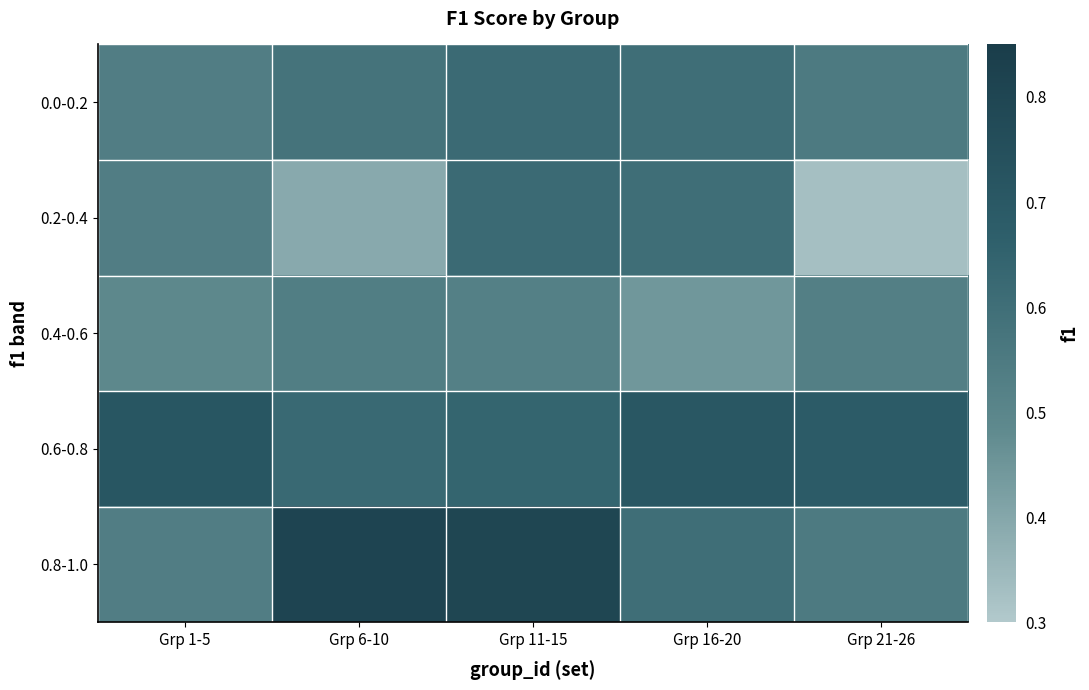

Which series changed the most between Grp 1-5 and Grp 21-26?

0.2-0.4